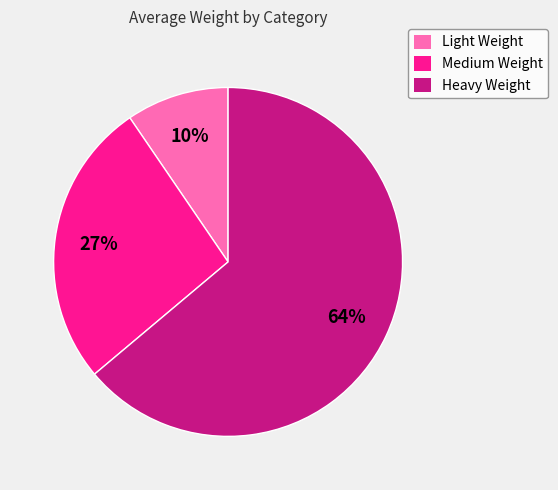

What is the largest slice in the pie chart?

Heavy Weight